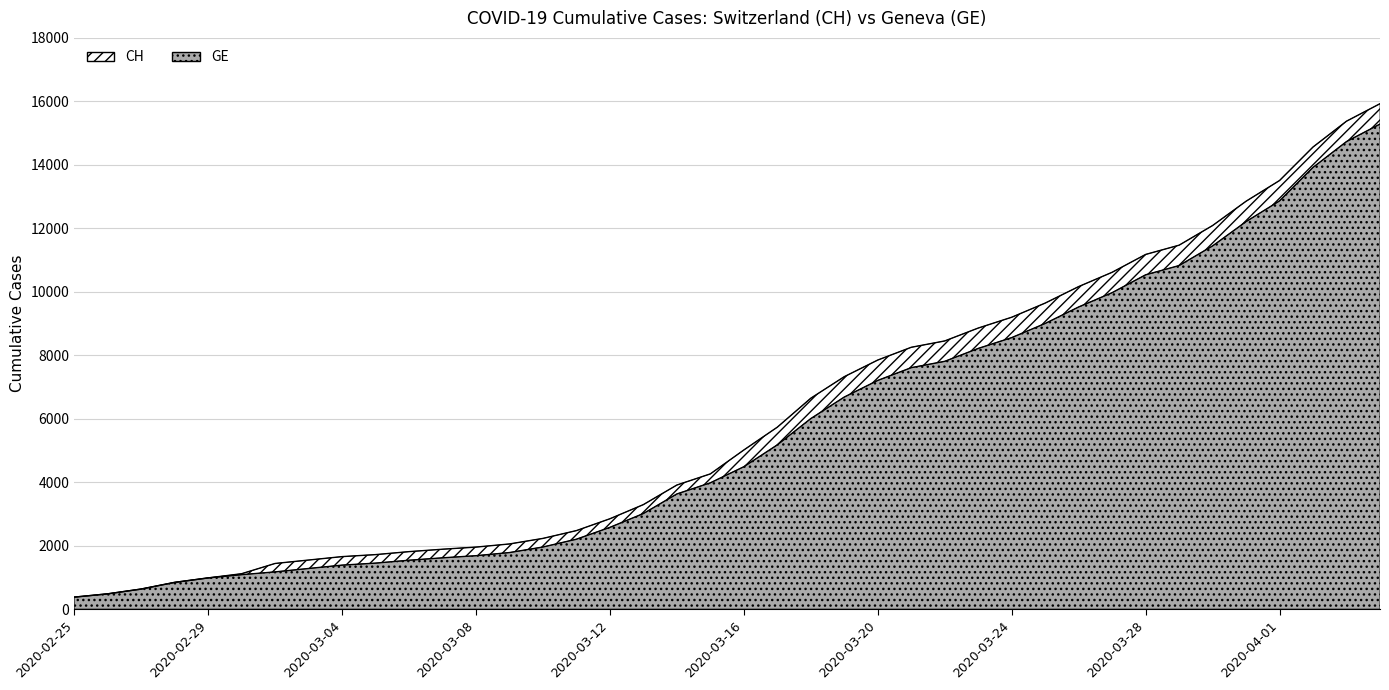

What is the value of the CH point at the 27th from the left?

8449